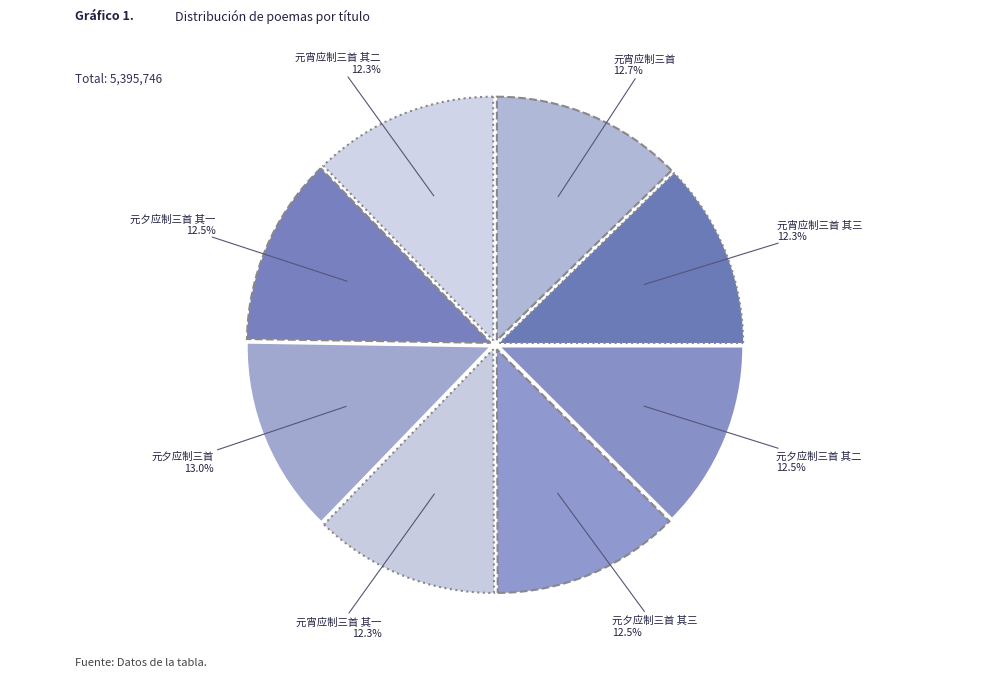

How many slices are in this pie chart?

8